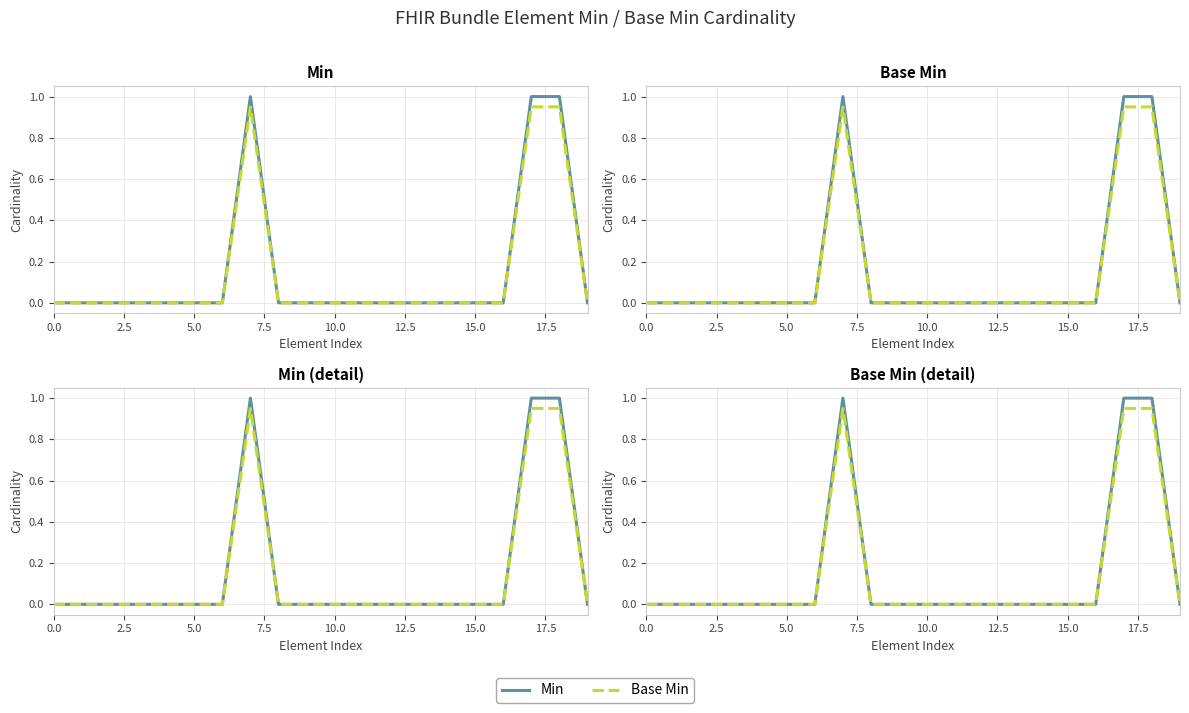

What is the sum of the Base Min values at 18 and 7.5?

0.9